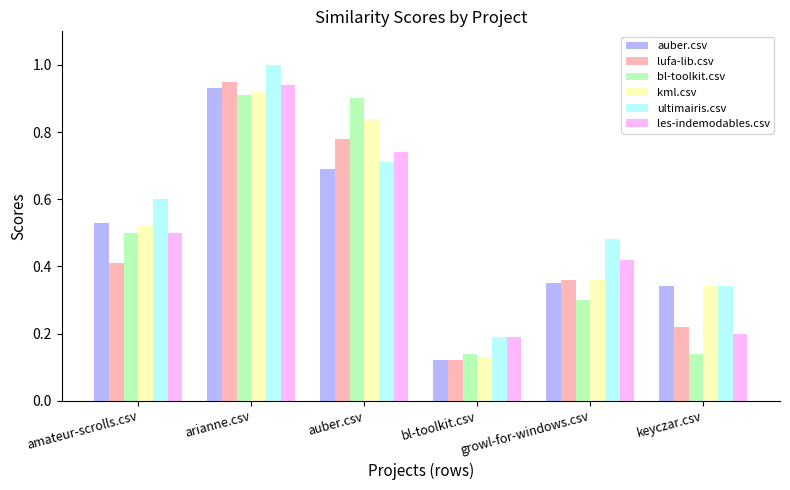

Is it true that bl-toolkit.csv equals 0.2 at amateur-scrolls.csv?

False